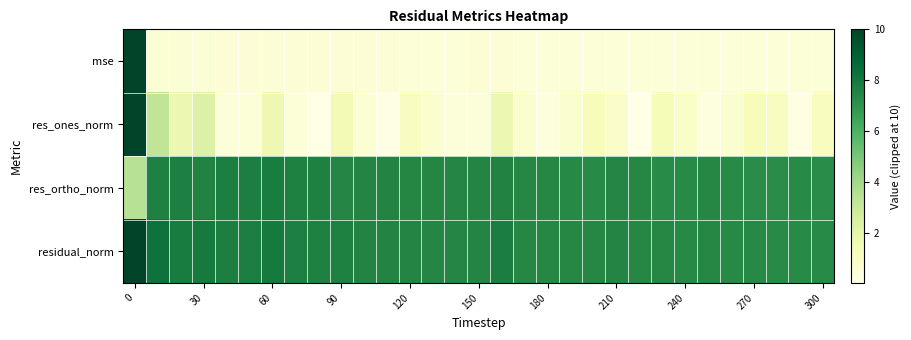

List the series in order of their peak value, highest first.

mse, res_ones_norm, residual_norm, res_ortho_norm